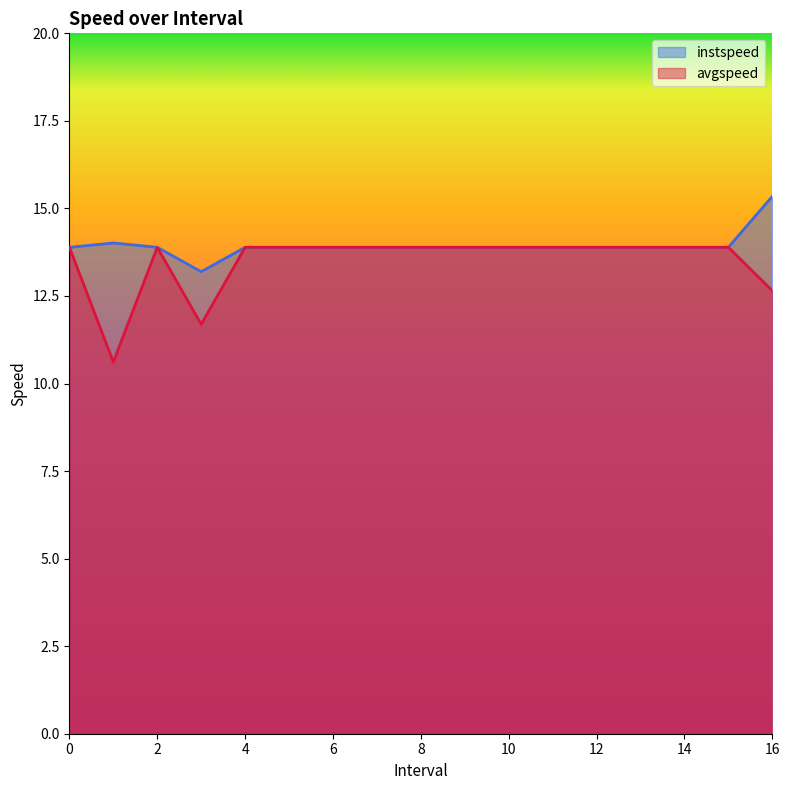

Is it true that instspeed equals 15.3 at 16?

True